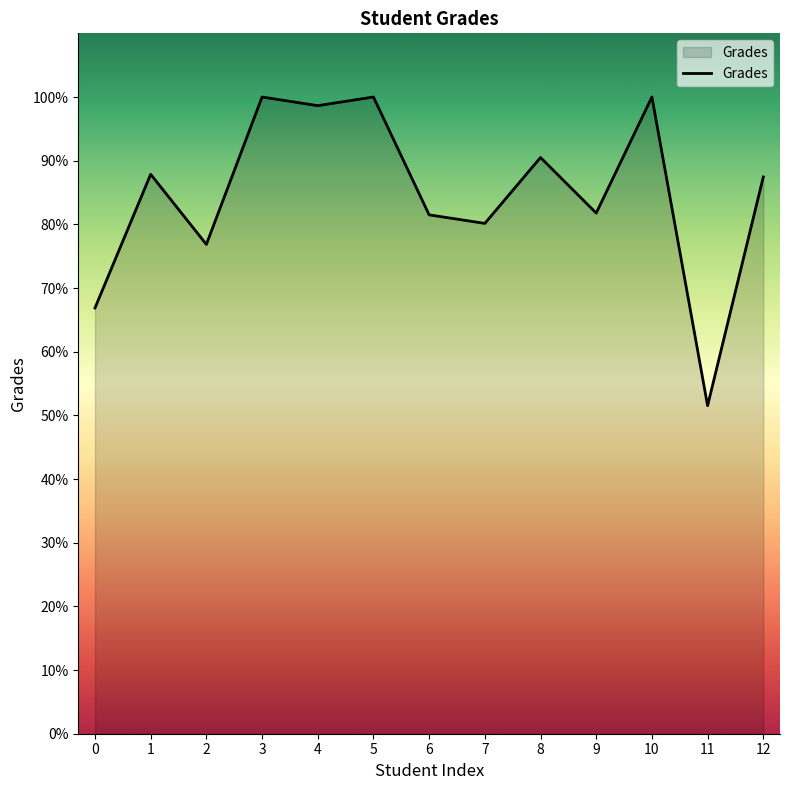

What is the maximum value shown in the chart?

100.0